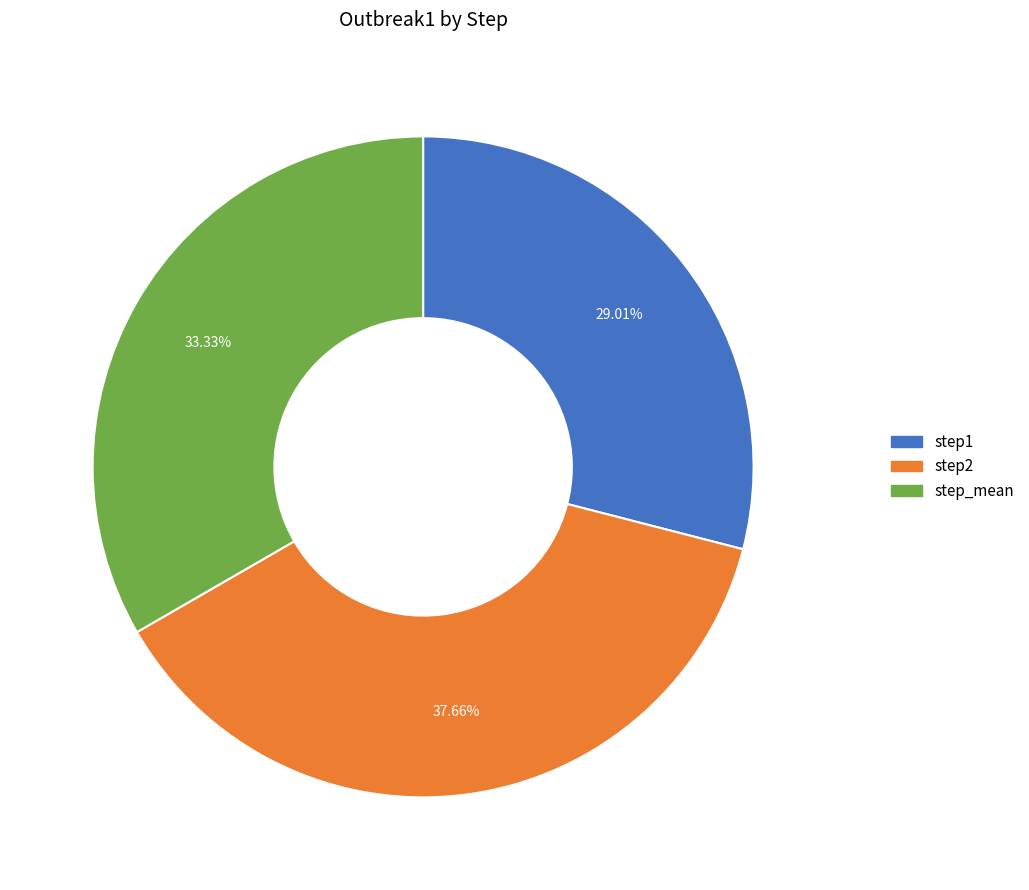

Which has a higher value, step_mean or step2?

step2